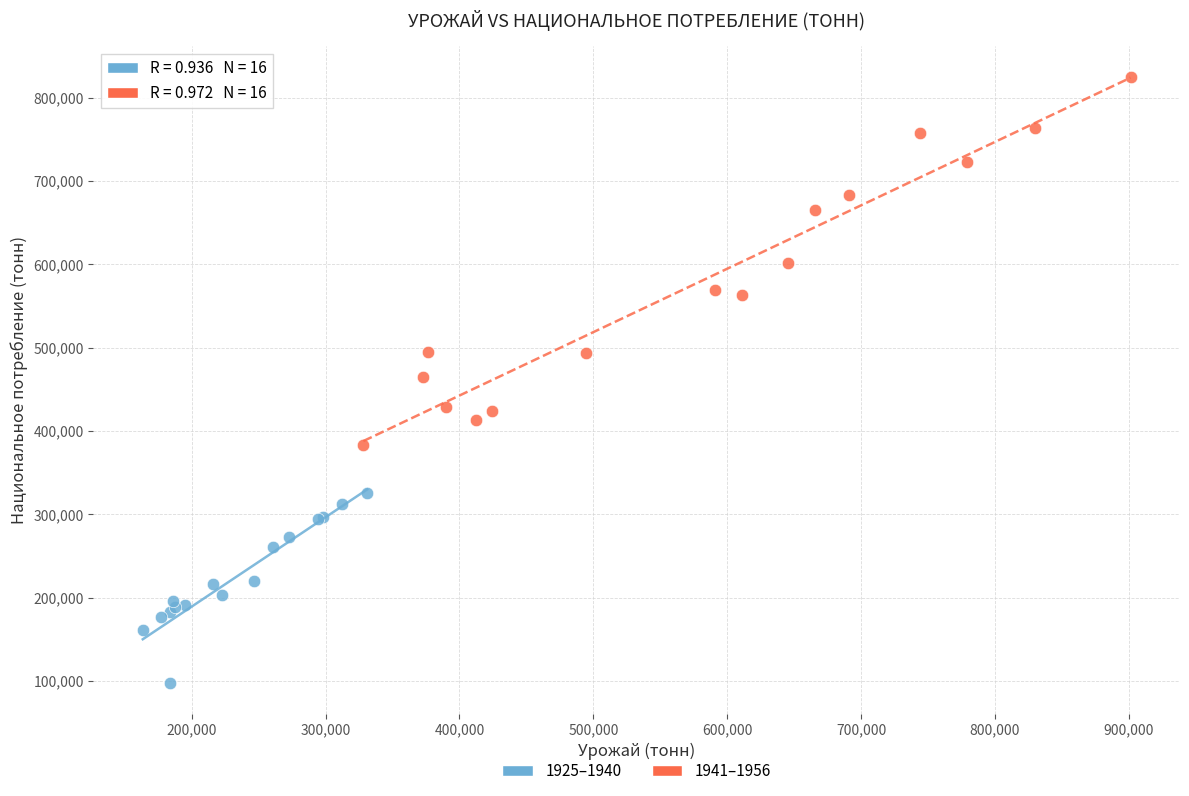

Which series contains the lowest Y value?

1925–1940